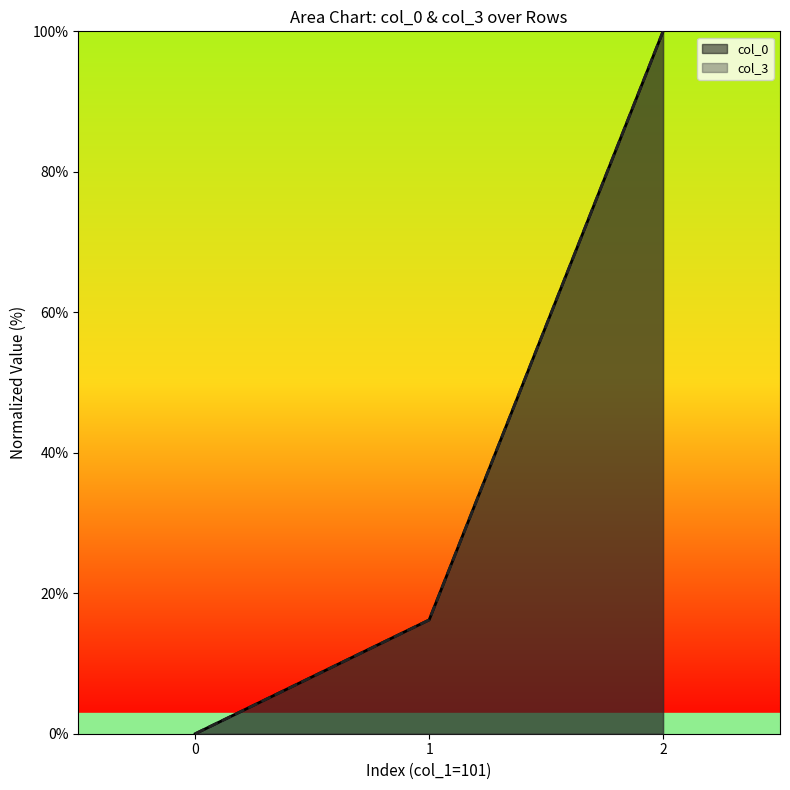

List the series in order of their peak value, highest first.

col_3, col_0